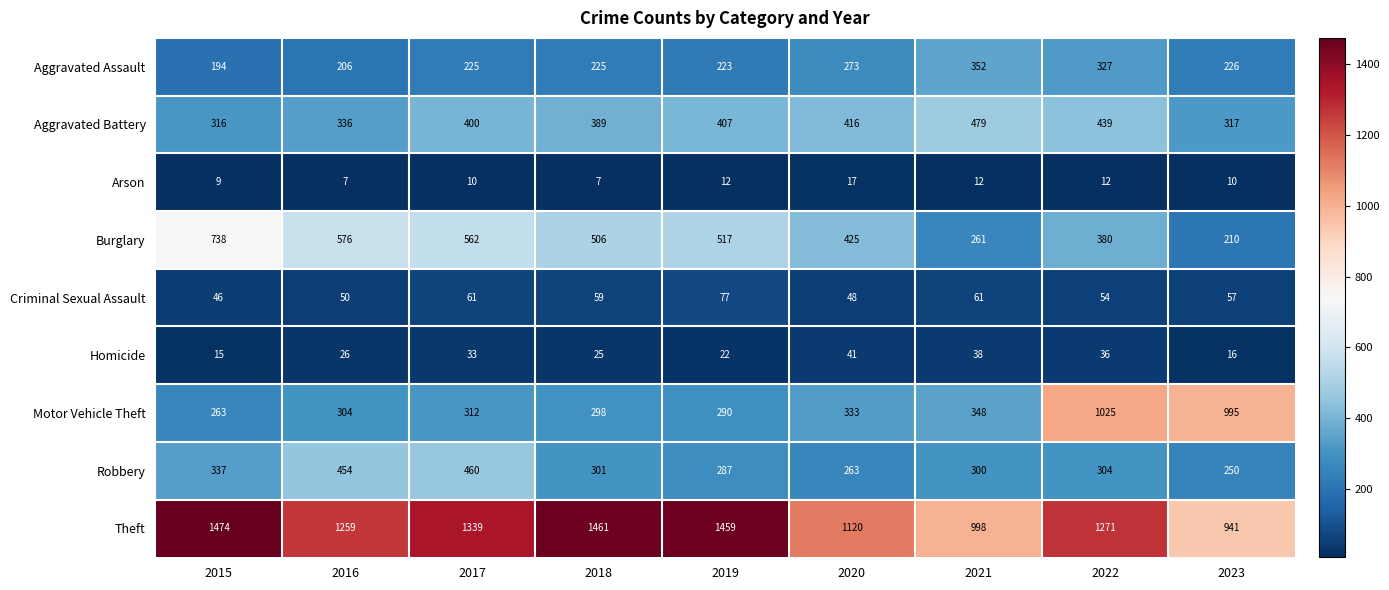

The Robbery series shows 127 at 2017. True or false?

False